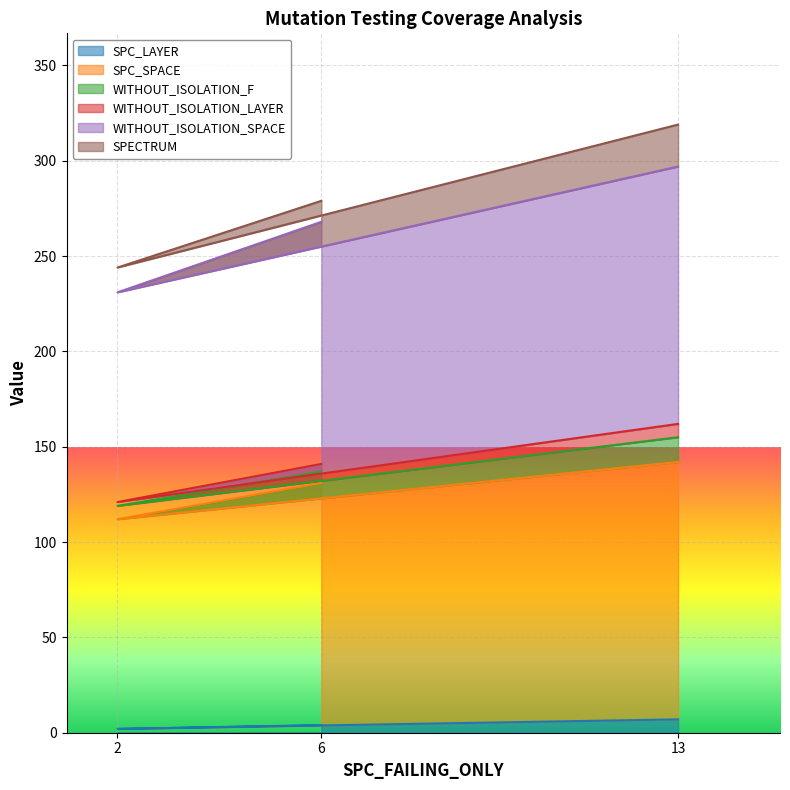

What is the difference between the maximum and minimum values in the SPC_LAYER series?

5